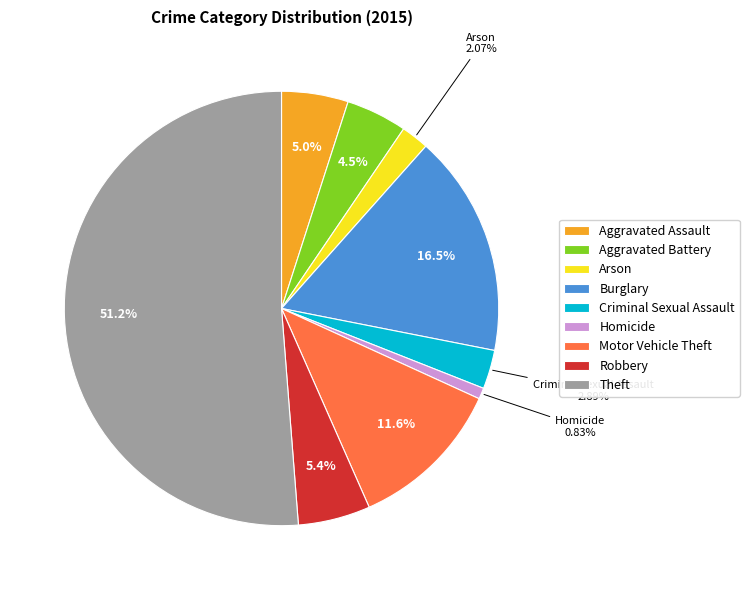

To the nearest percent, what portion does Homicide represent?

1%